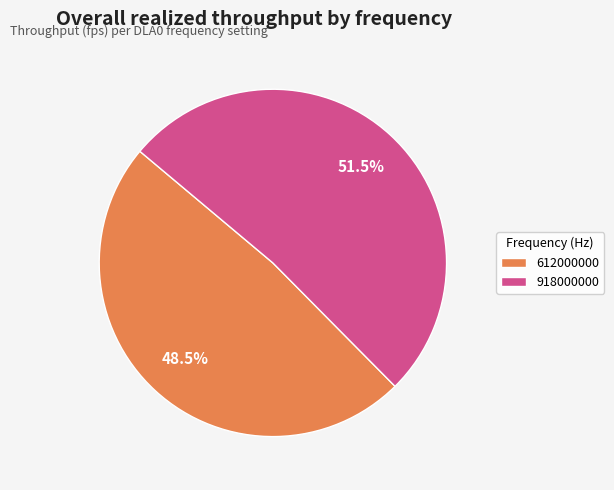

Which category accounts for the majority?

918000000